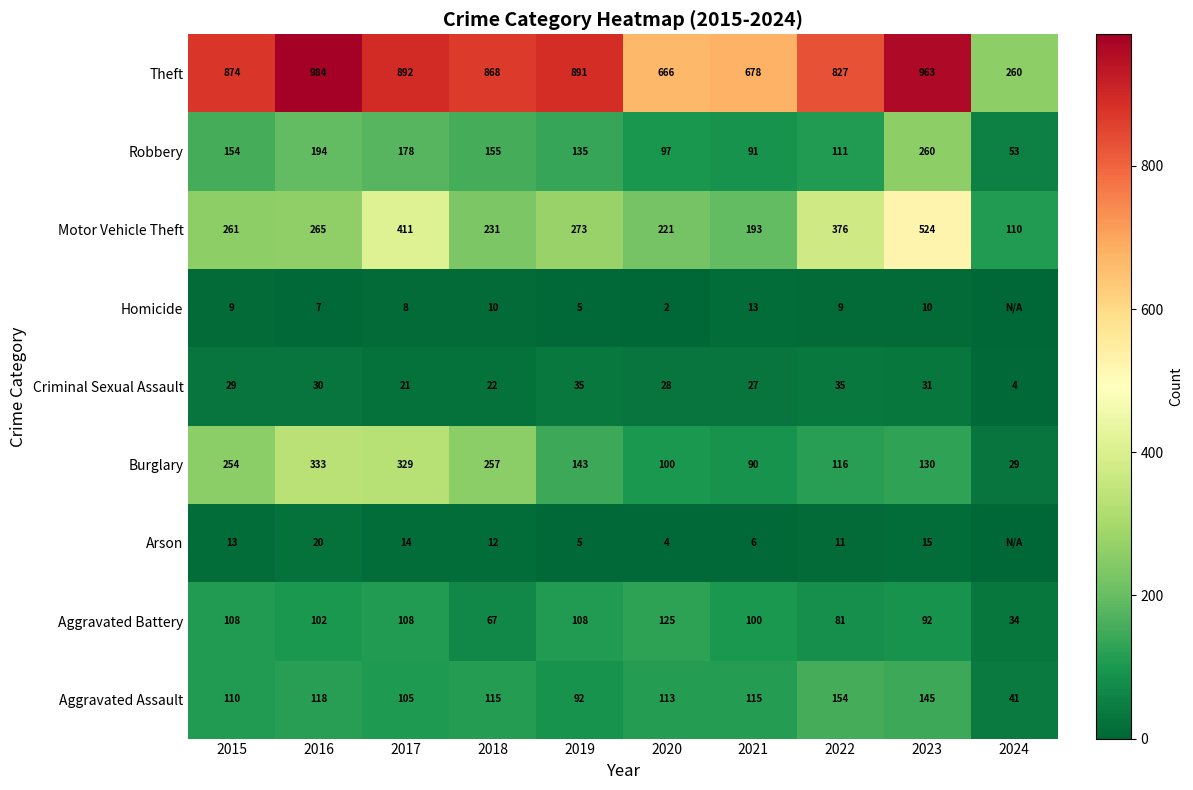

Rank the series at 2023 from lowest to highest value.

Homicide, Arson, Criminal Sexual Assault, Aggravated Battery, Burglary, Aggravated Assault, Robbery, Motor Vehicle Theft, Theft